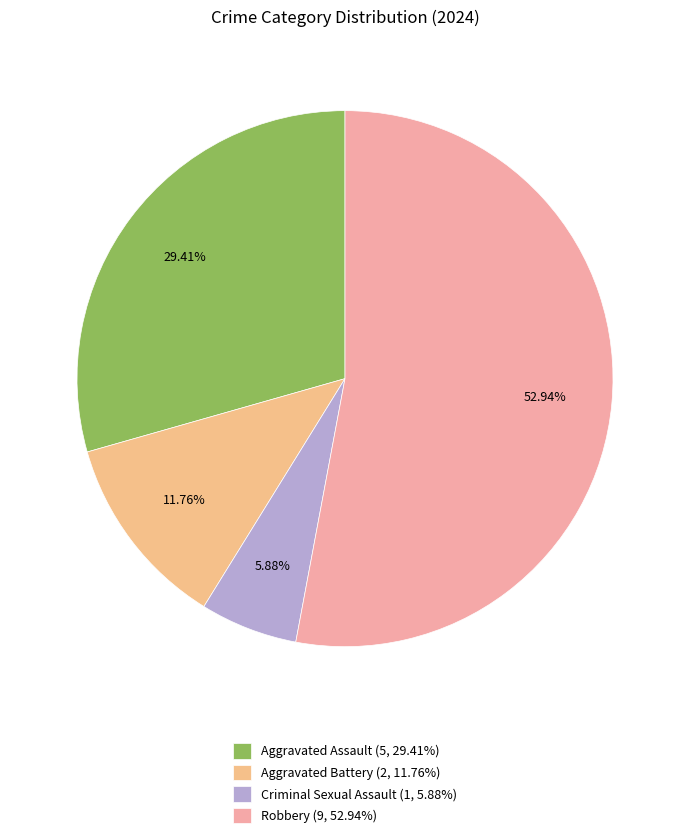

Does any single category account for the majority?

Yes